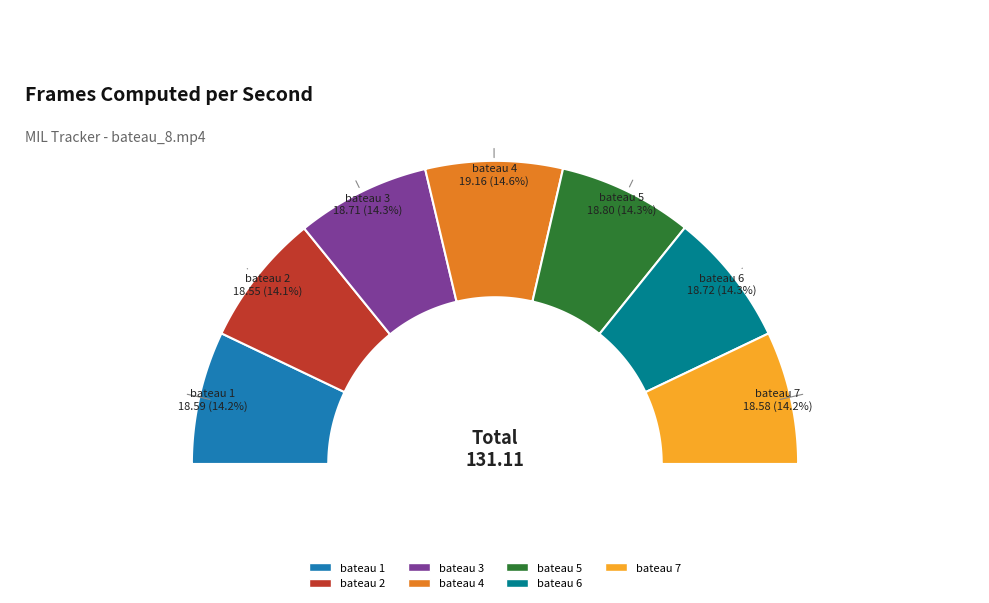

Is it true that bateau 2 is 14% of the pie?

True